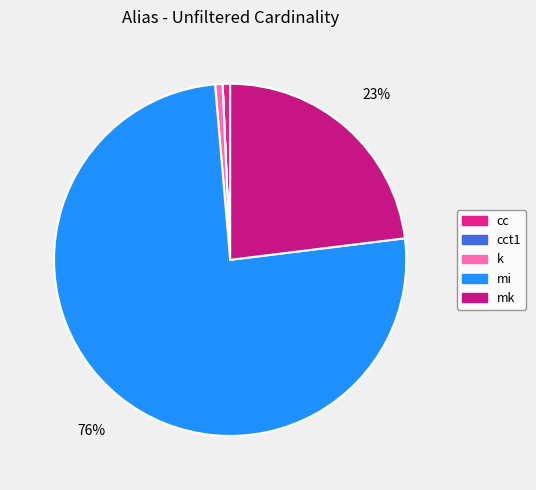

Is k the majority of the pie?

No